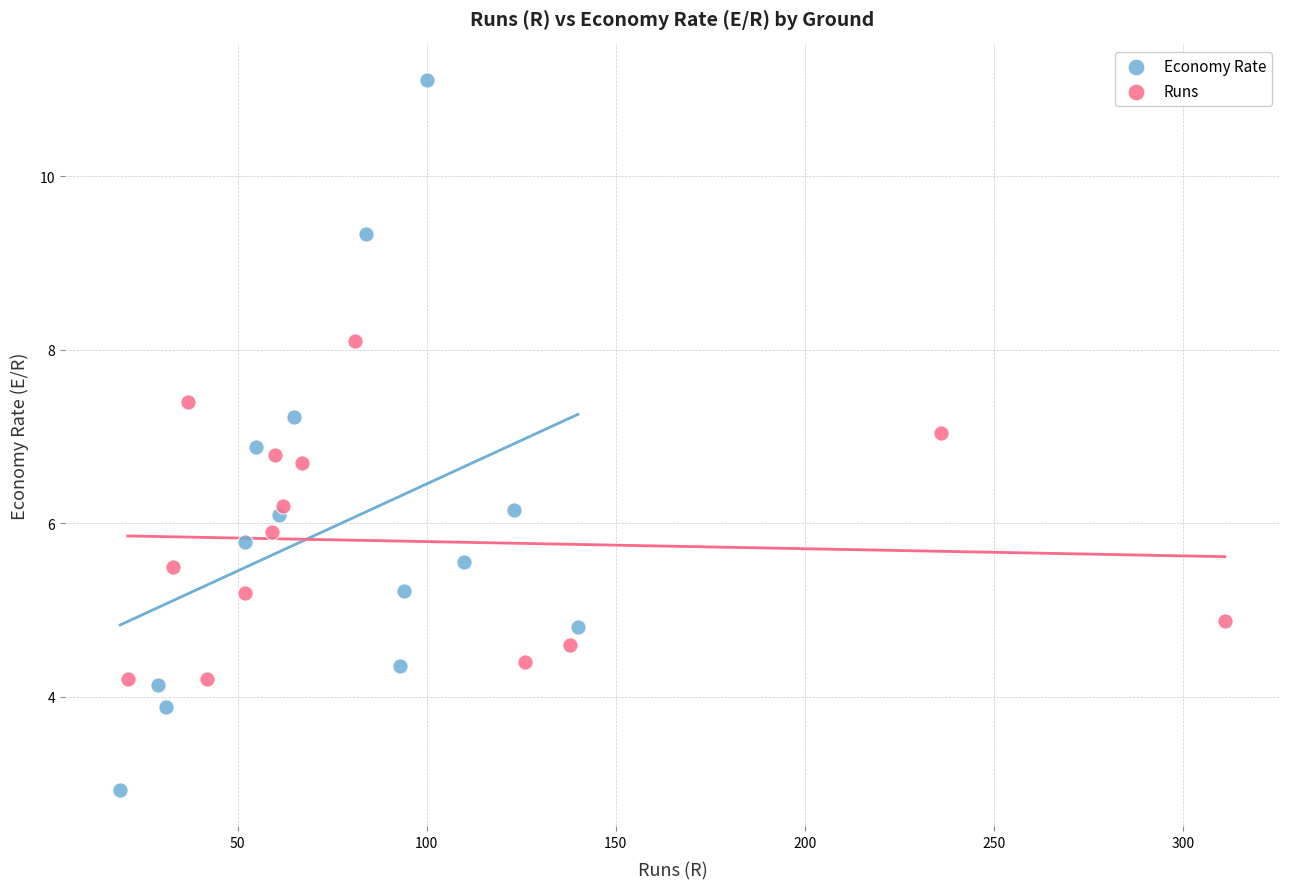

Which series reaches the maximum Y coordinate?

Economy Rate